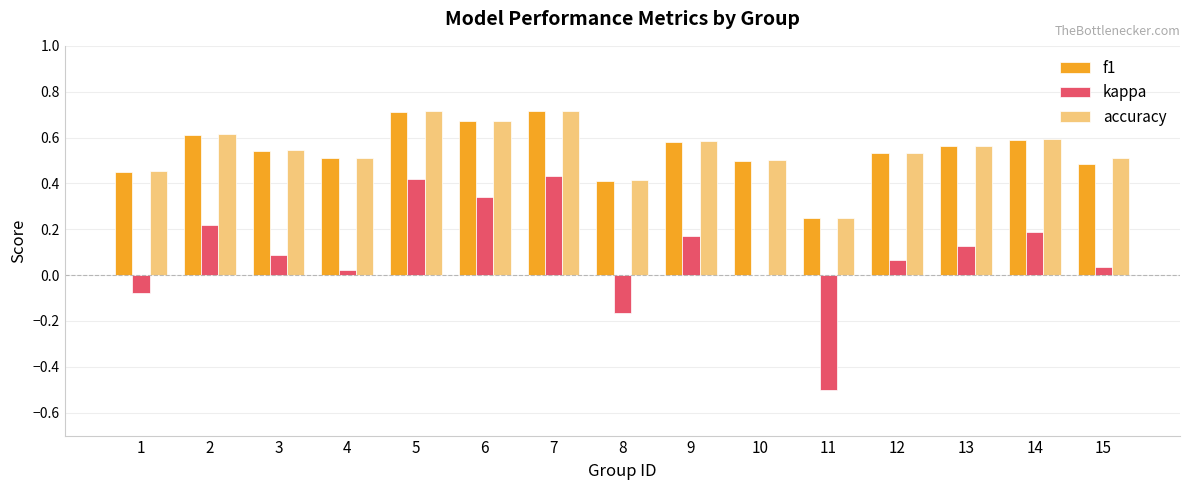

Which series has the widest spread of values?

kappa